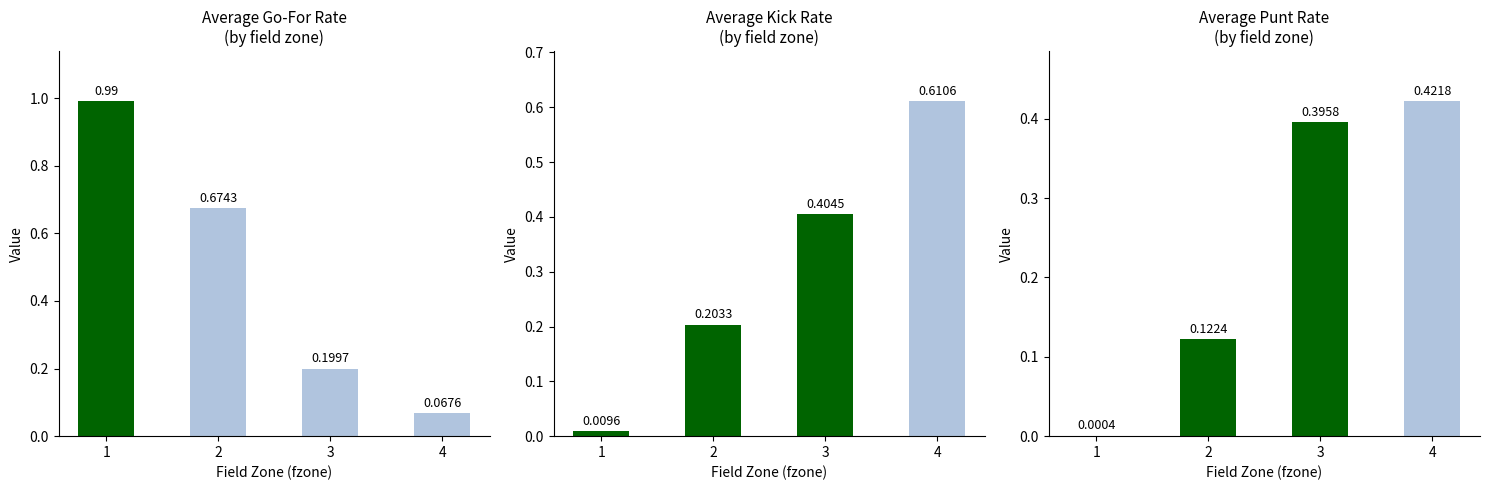

Between 2 and 1, which is larger?

1